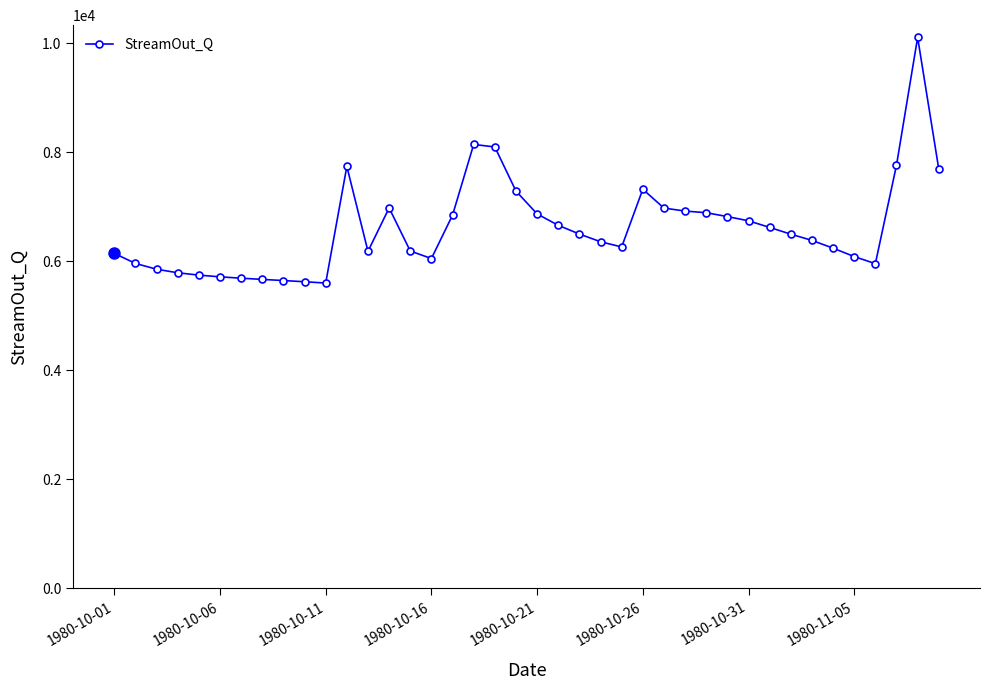

What is the greatest value displayed?

10102.9